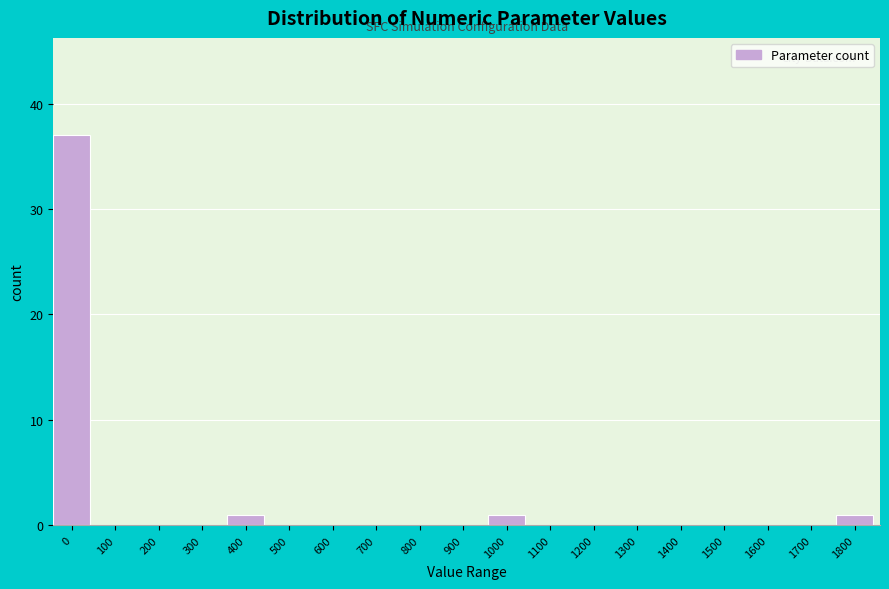

Reading left to right, what are all the values shown in this chart?

0=37	100=0	200=0	300=0	400=1	500=0	600=0	700=0	800=0	900=0	1000=1	1100=0	1200=0	1300=0	1400=0	1500=0	1600=0	1700=0	1800=1